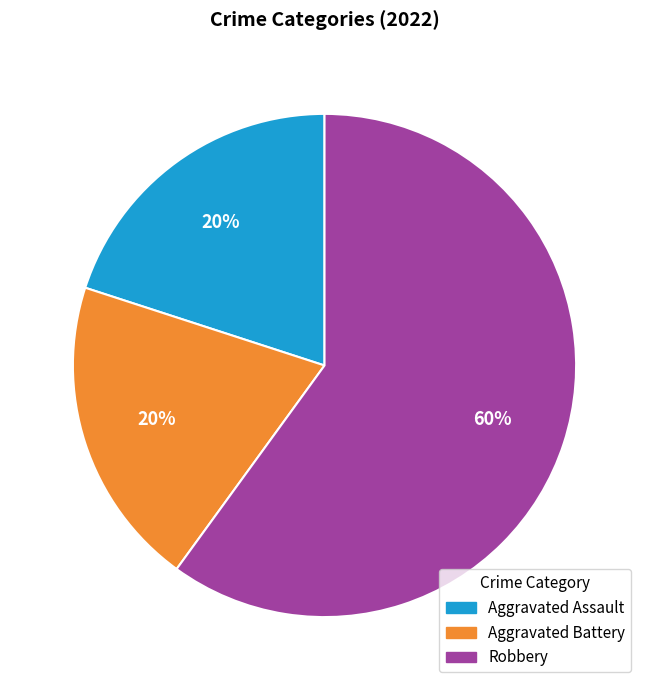

Count the number of slices in the pie.

3